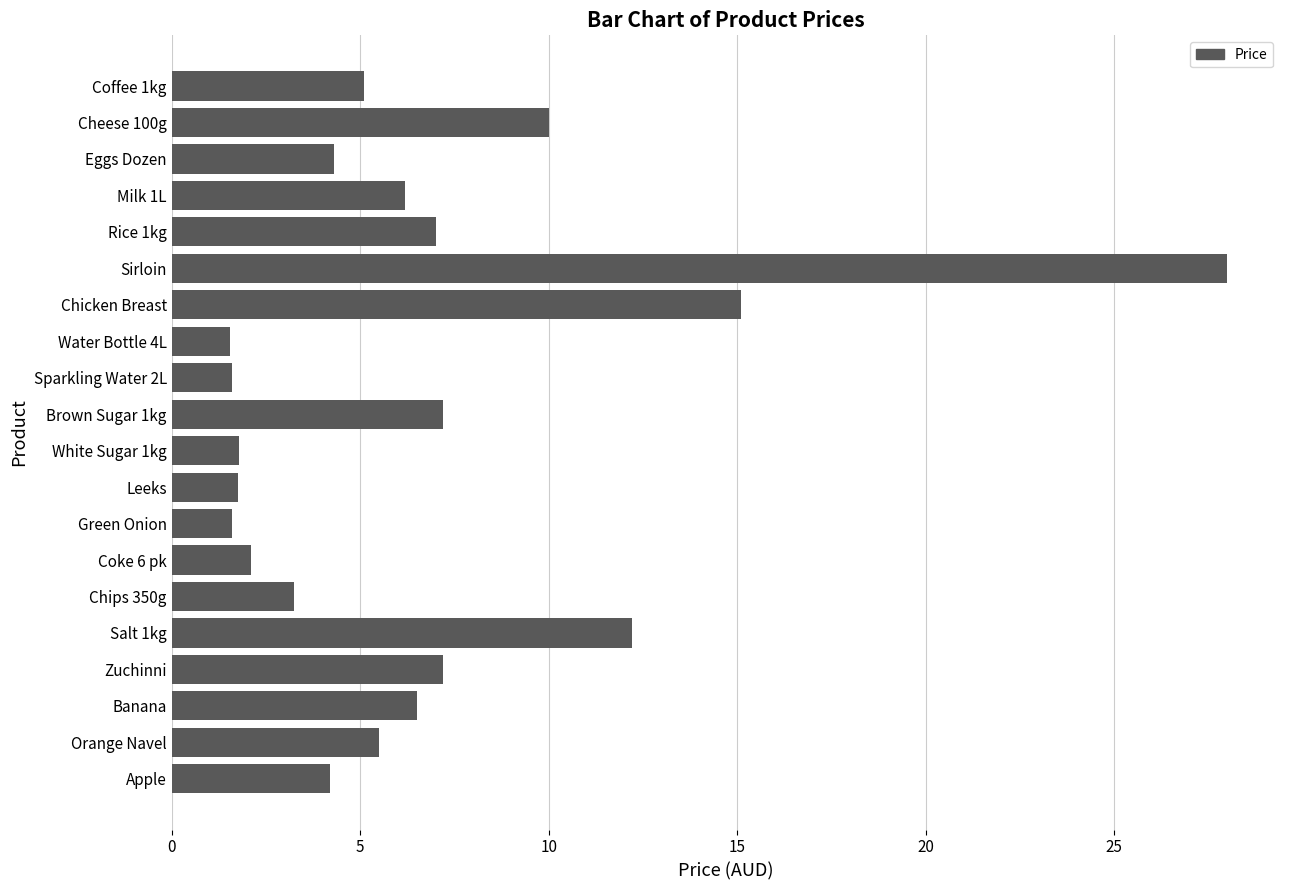

What is the greatest value displayed?

28.0